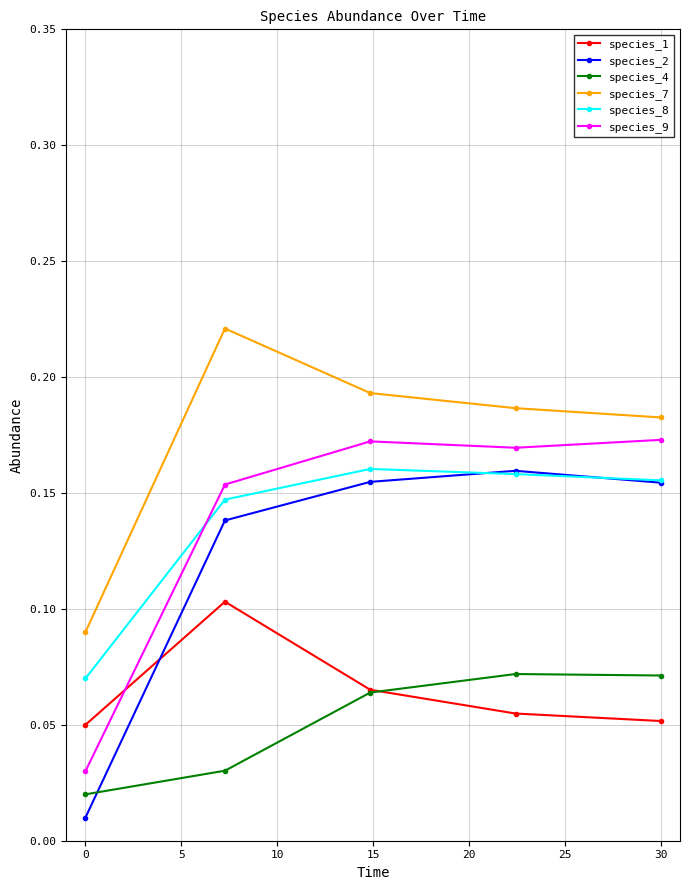

True or false: species_8 has more than 2 interior local peaks.

False